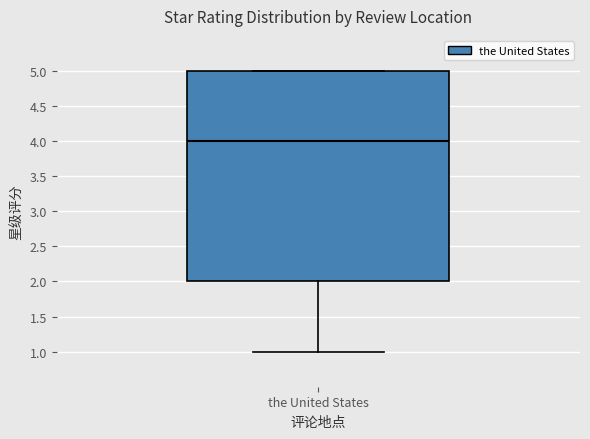

Read this box plot against the y-axis: the position of the median line, the range covered by the box, and the ends of both whiskers. The values are not printed on the chart, so give them approximately, as read against the axis.

median 4, box 2 to 5, whiskers 1 to 5